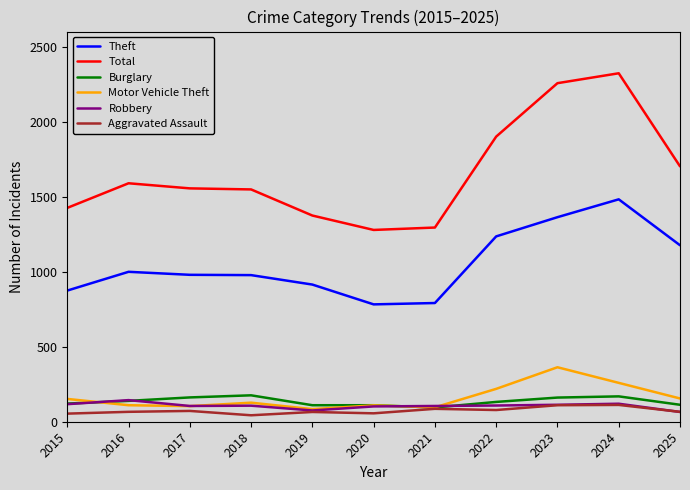

Does the chart display data point markers on the line(s)?

No